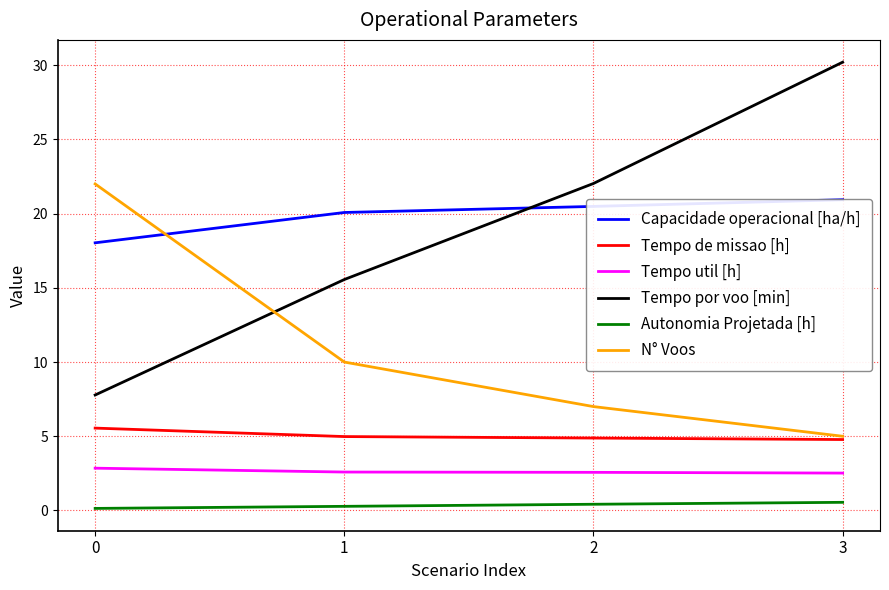

Does the chart have visible grid lines?

Yes